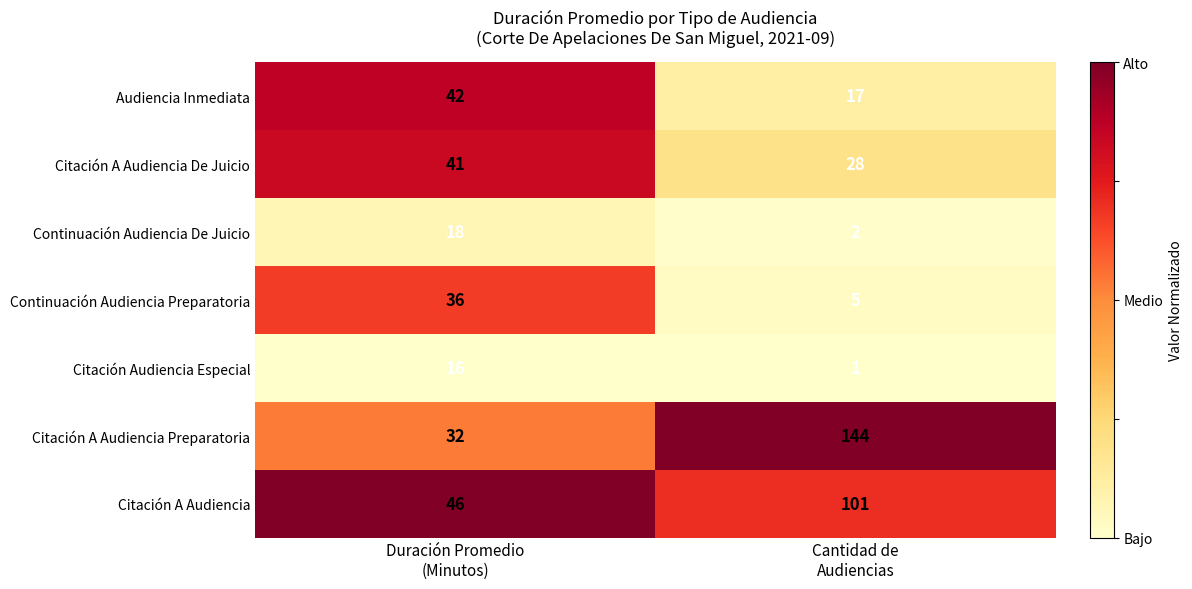

Reading left to right, extract all data points from this chart.

Audiencia Inmediata: 42	17
Citación A Audiencia De Juicio: 41	28
Continuación Audiencia De Juicio: 18	2
Continuación Audiencia Preparatoria: 36	5
Citación Audiencia Especial: 16	1
Citación A Audiencia Preparatoria: 32	144
Citación A Audiencia: 46	101